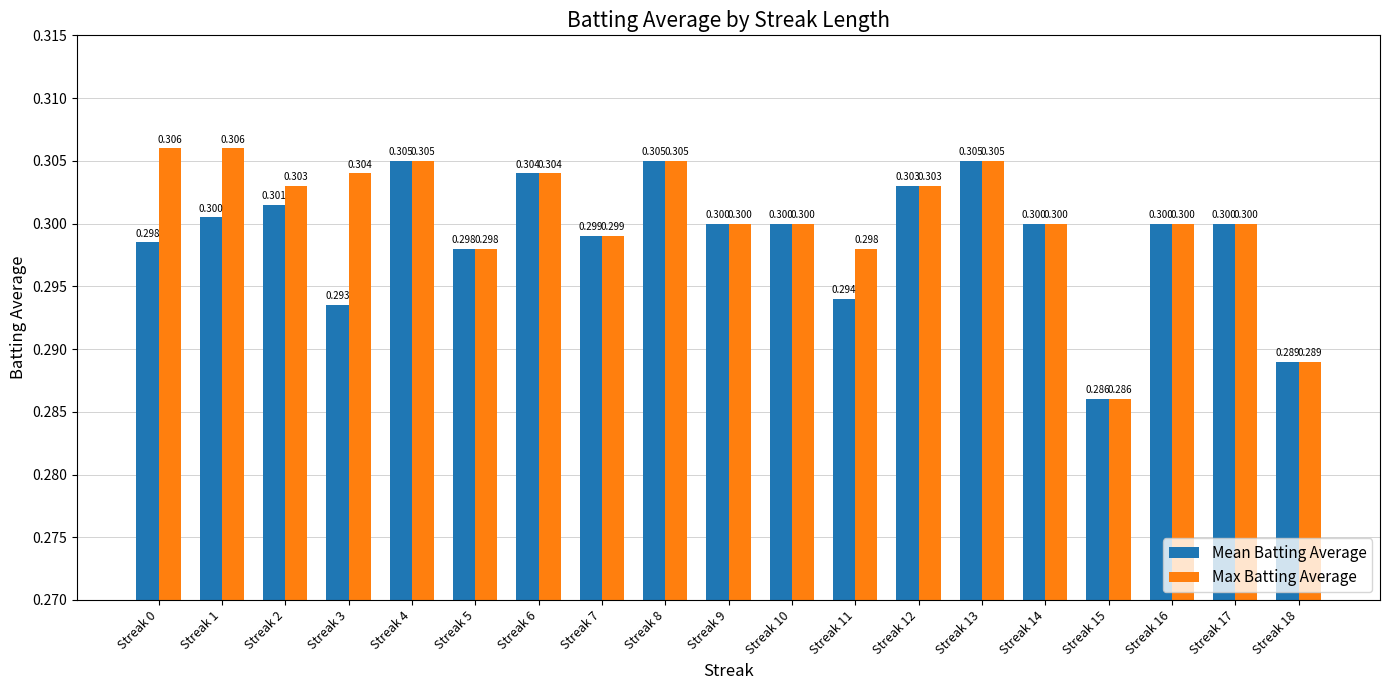

Rank the series at Streak 0 from lowest to highest value.

Mean Batting Average, Max Batting Average